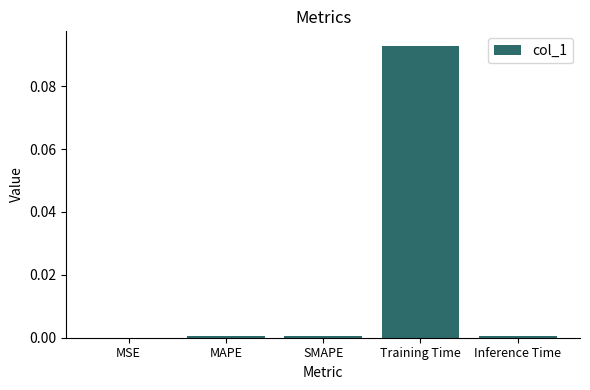

At which category does the chart reach its peak across all series?

Training Time